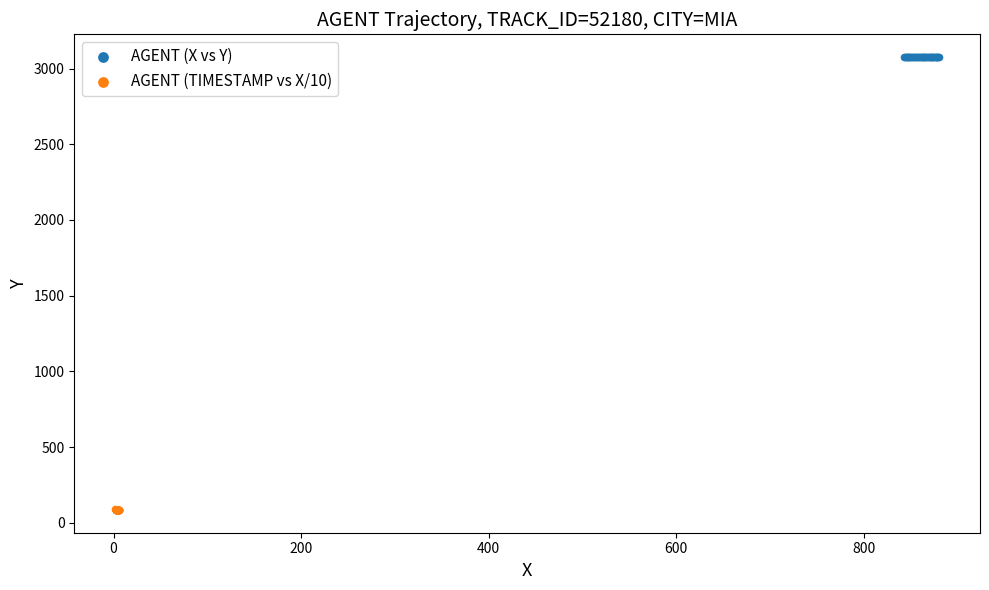

What are all the series names shown in the legend?

AGENT (X vs Y), AGENT (TIMESTAMP vs X/10)